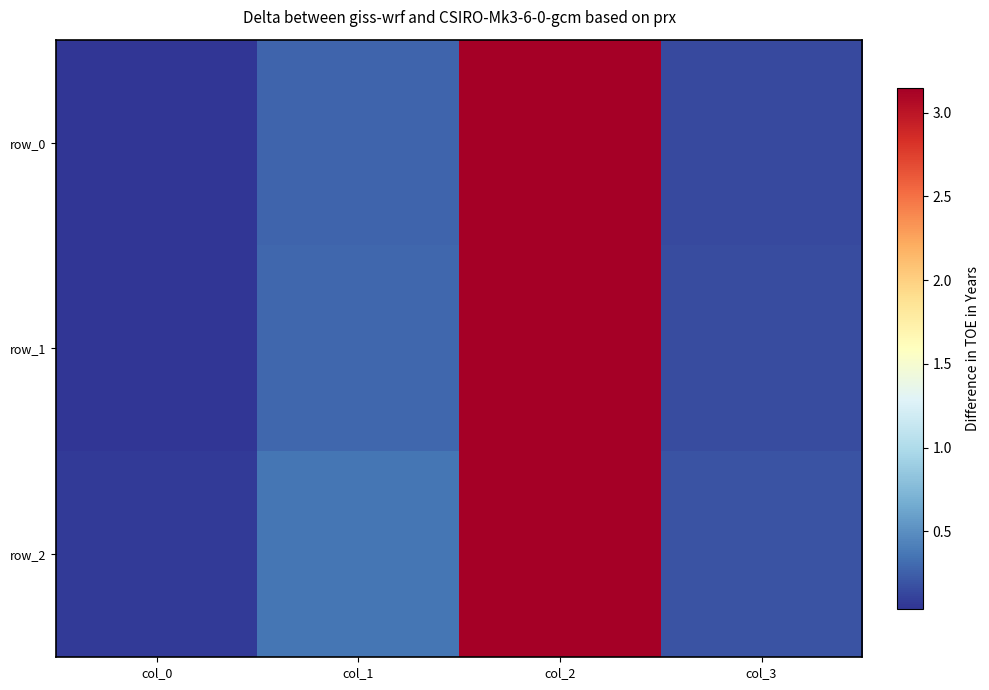

The row_2 series shows 1.5 at col_2. True or false?

False